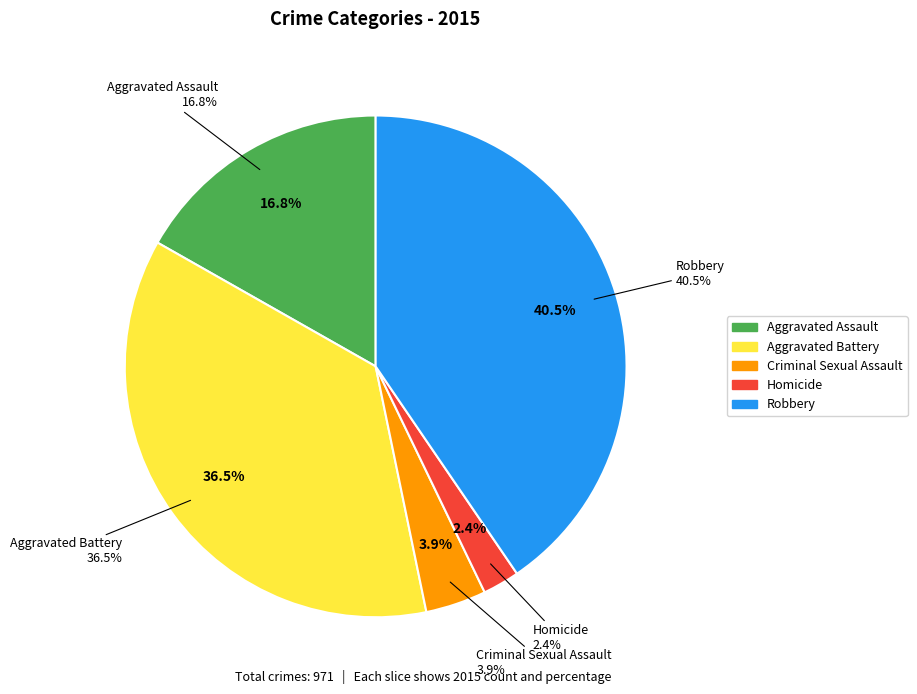

What is the change in value from Homicide to Robbery?

+370